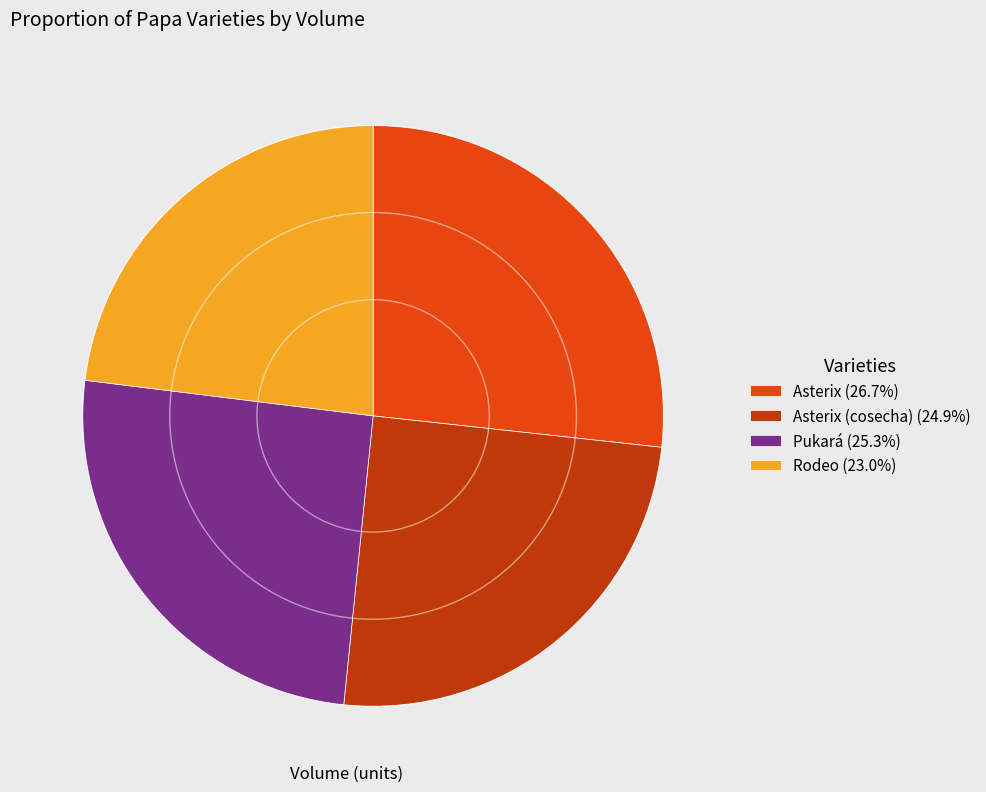

Is Asterix (cosecha) (24.9%) the majority of the pie?

No